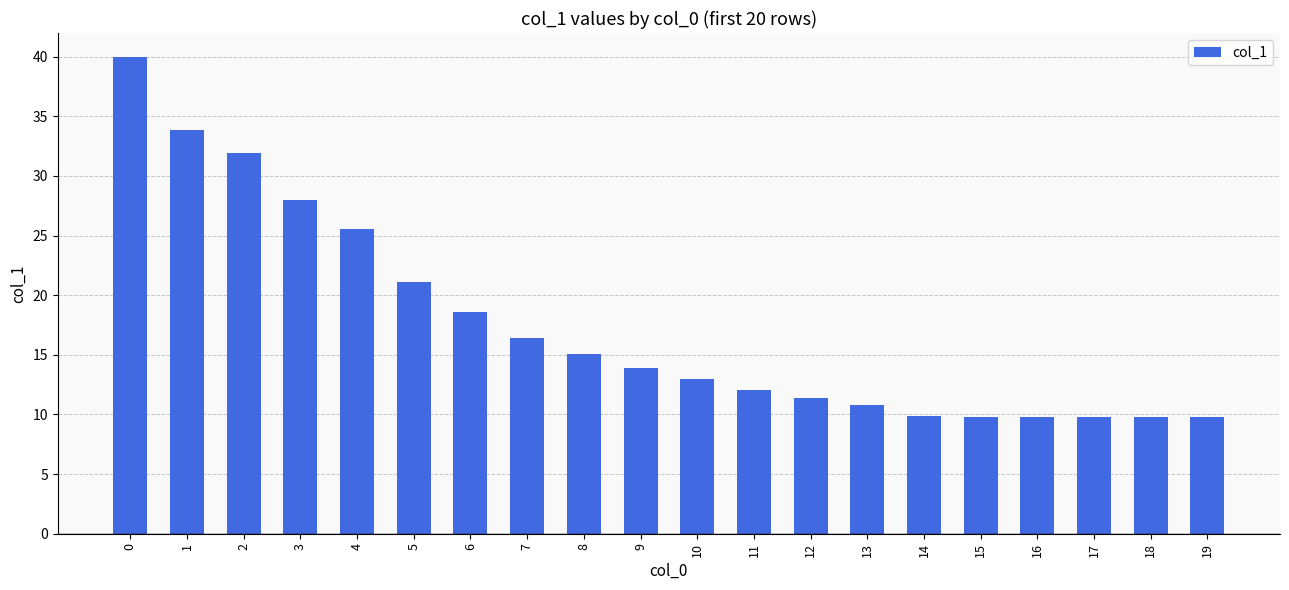

What is the change in value from 11 to 13?

-1.2